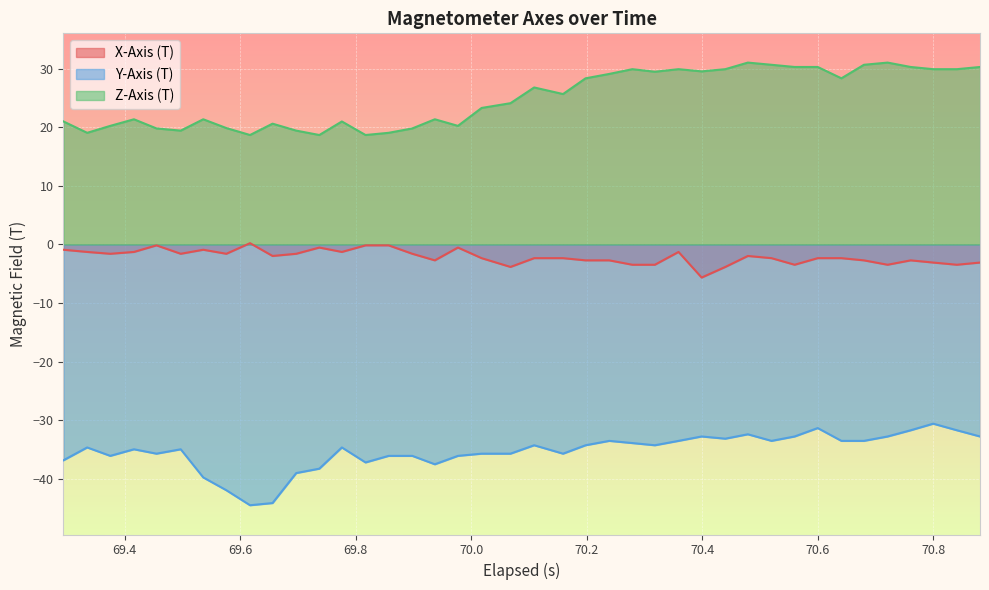

What is the highest value of the Z-Axis (T) series?

31.1